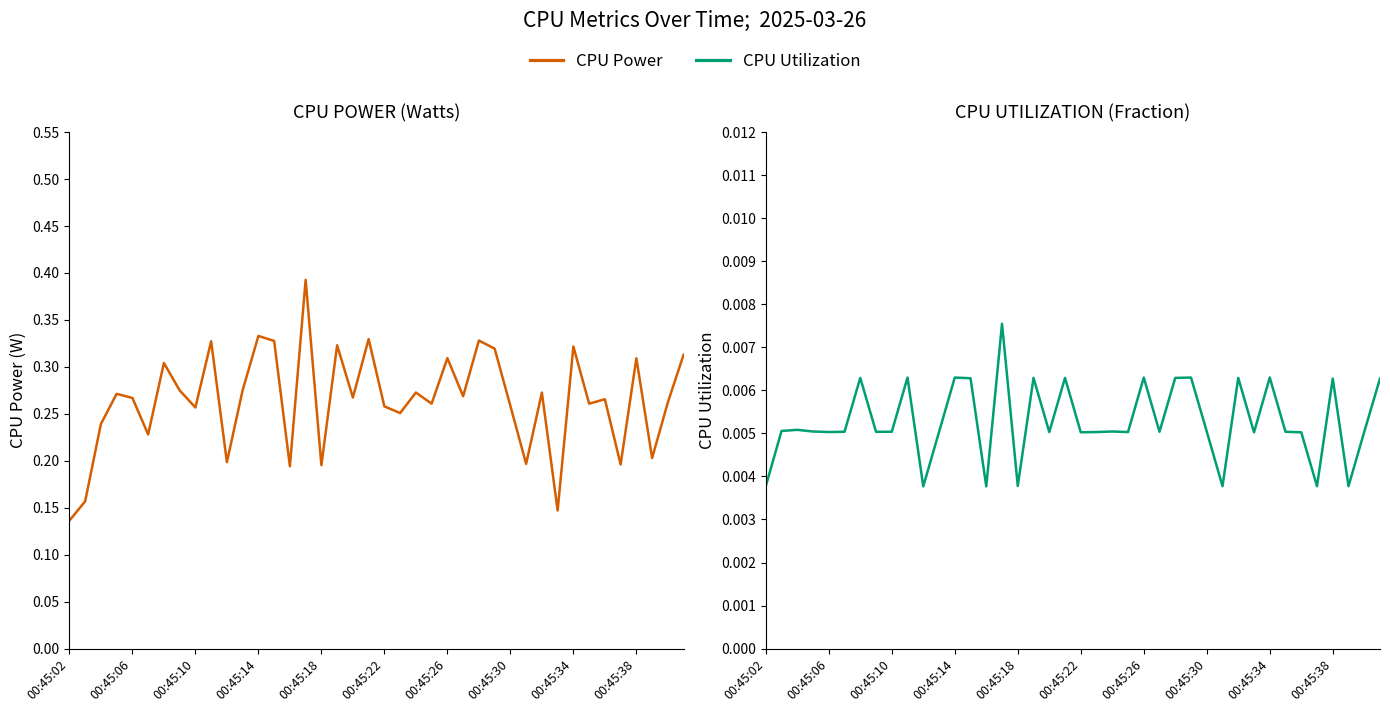

How many lines are shown in the chart?

2